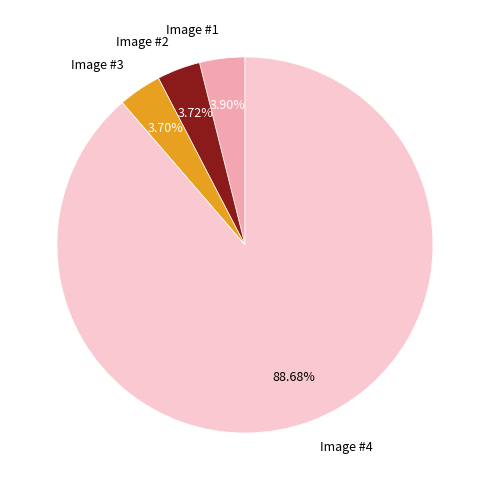

What is the majority slice?

Image #4